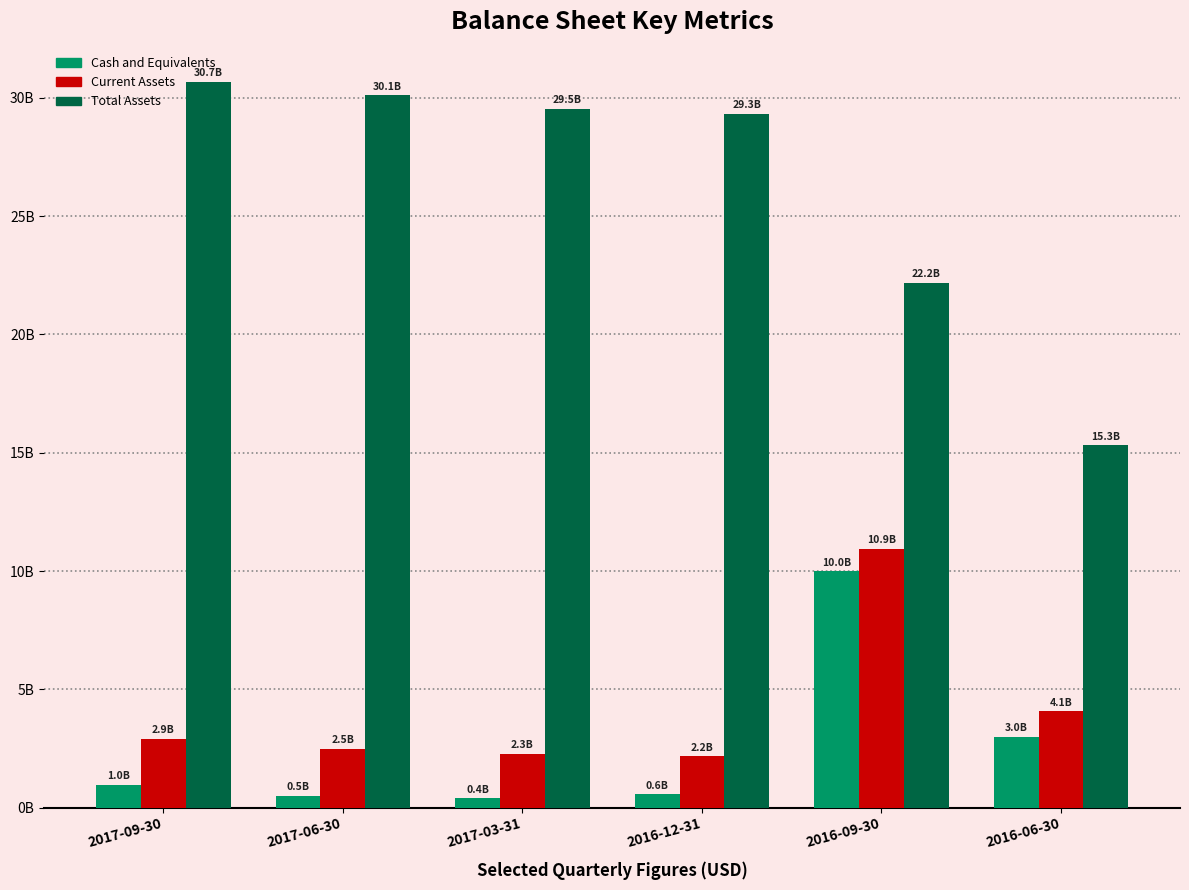

At which label does Total Assets first exceed 29542900000?

2017-09-30